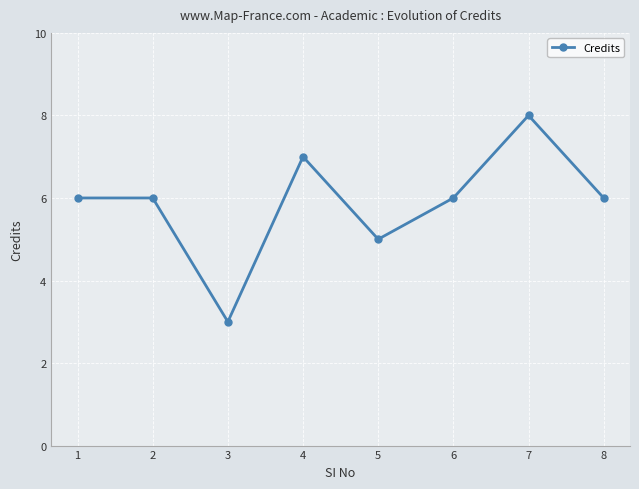

What is the greatest value displayed?

8